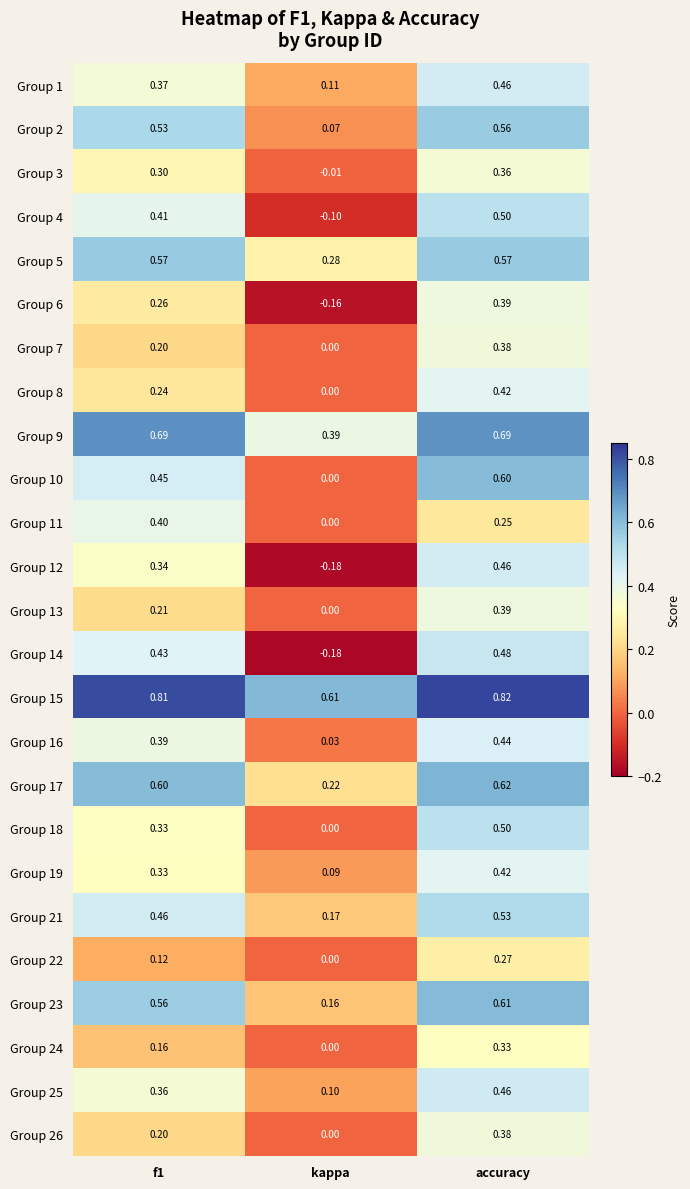

At which category does the chart reach its peak across all series?

accuracy